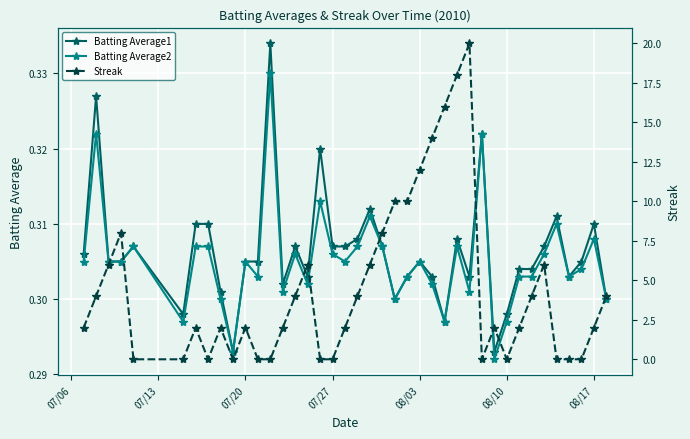

Is the value of Batting Average1 at 08/10 greater than the value of Batting Average2 at 08/10?

Yes